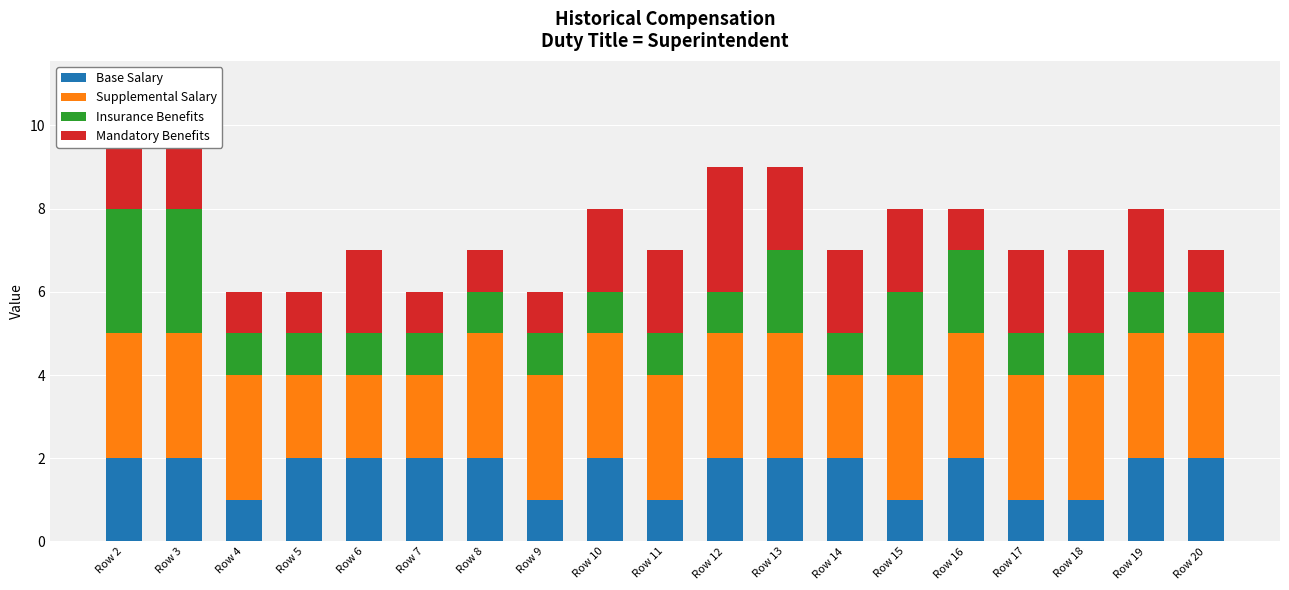

What is the average value of the Insurance Benefits series?

1